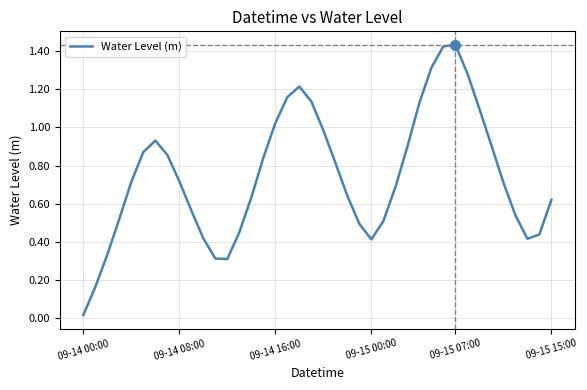

At which category does the chart reach its minimum across all series?

09-14 00:00